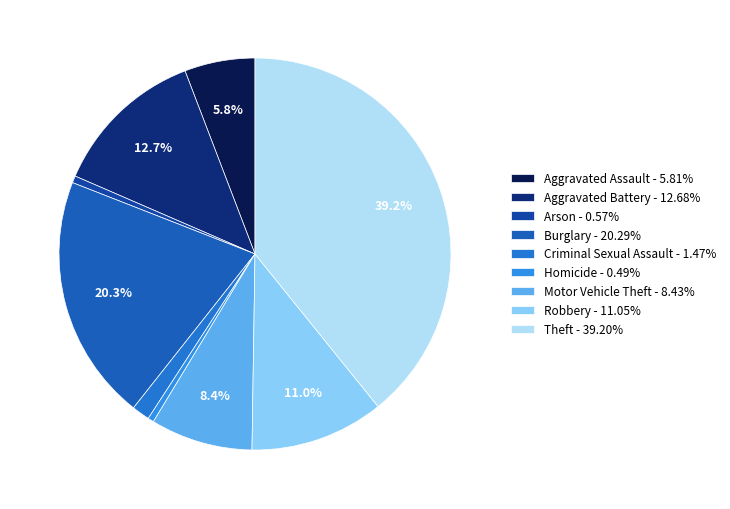

What percentage do Theft and Aggravated Battery together represent?

51.9%